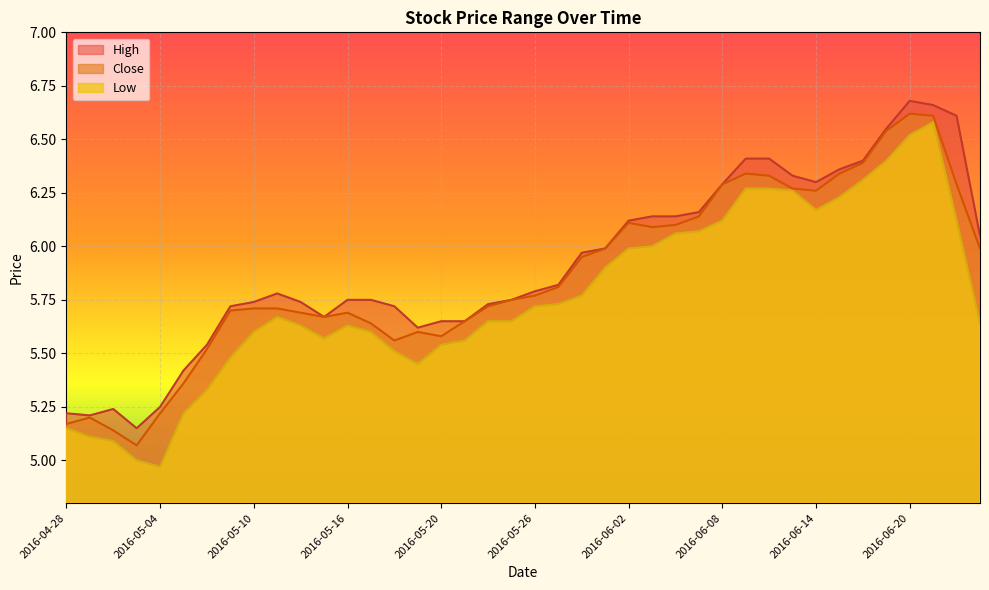

True or false: High has a value of 6.0 at 2016-06-01.

True